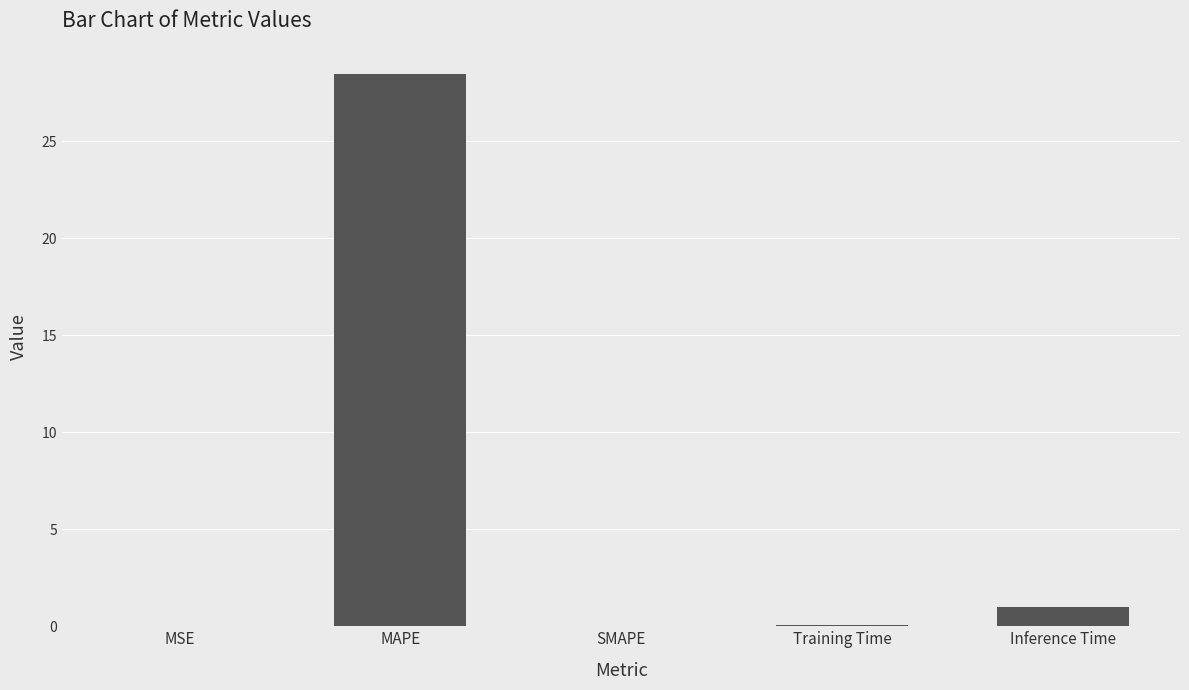

What is the change in value from MSE to Training Time?

+0.1